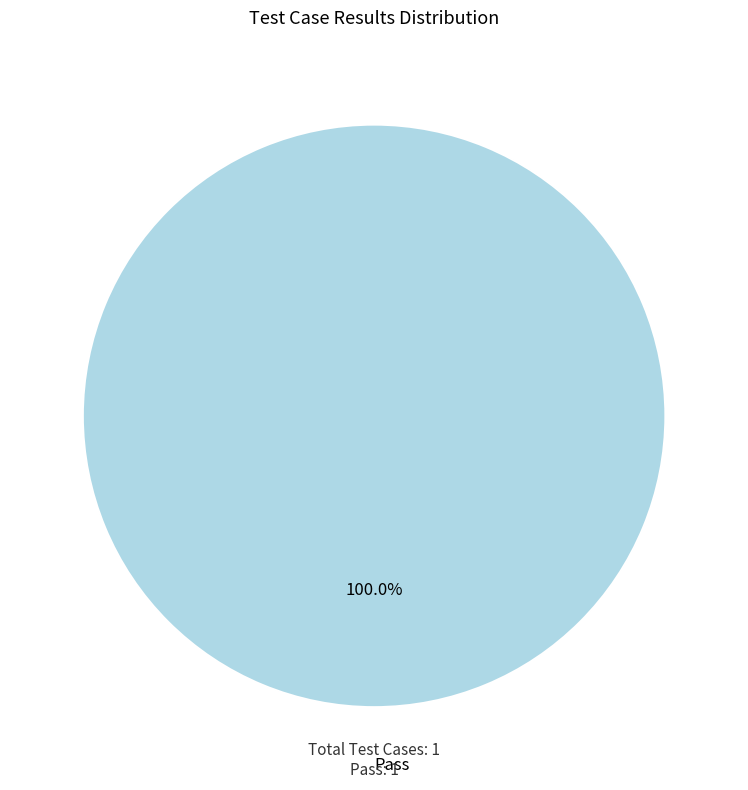

Is there any slice that represents more than half of the pie?

Yes